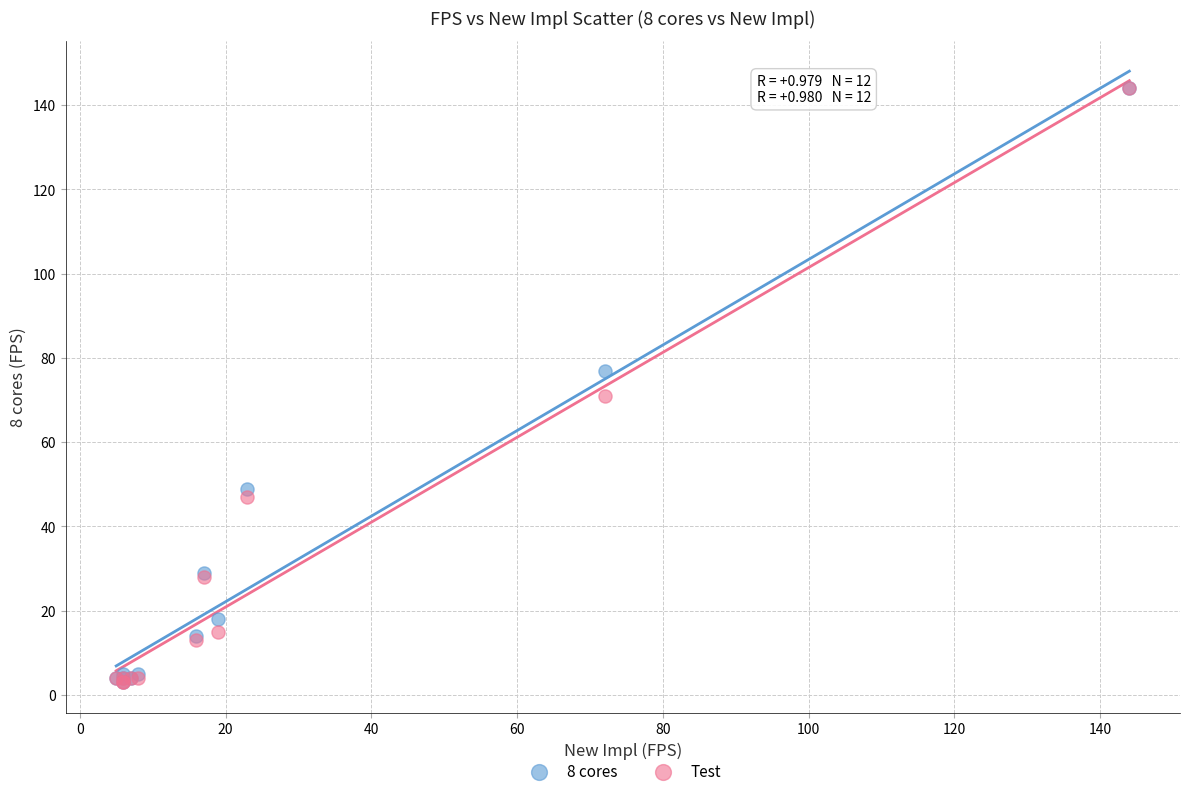

Across all series, what Y value is closest to 73?

71